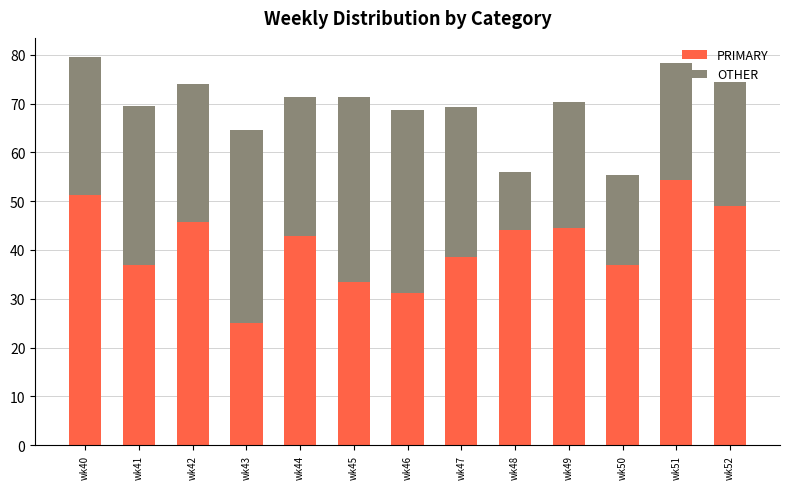

What are all the series names shown in the legend?

PRIMARY, OTHER